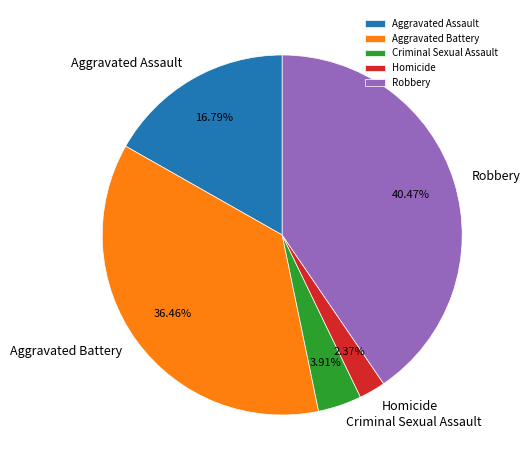

How many segments does this pie chart have?

5